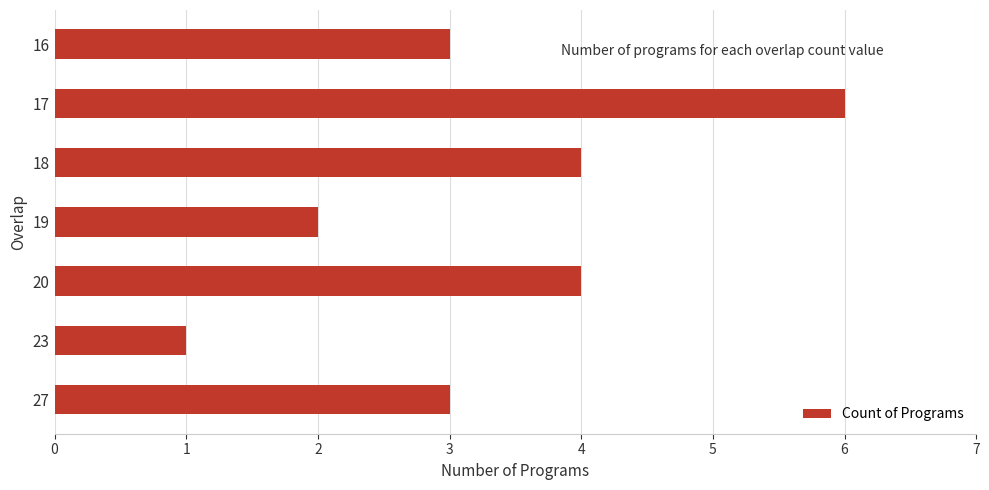

What is the sum of all values?

23